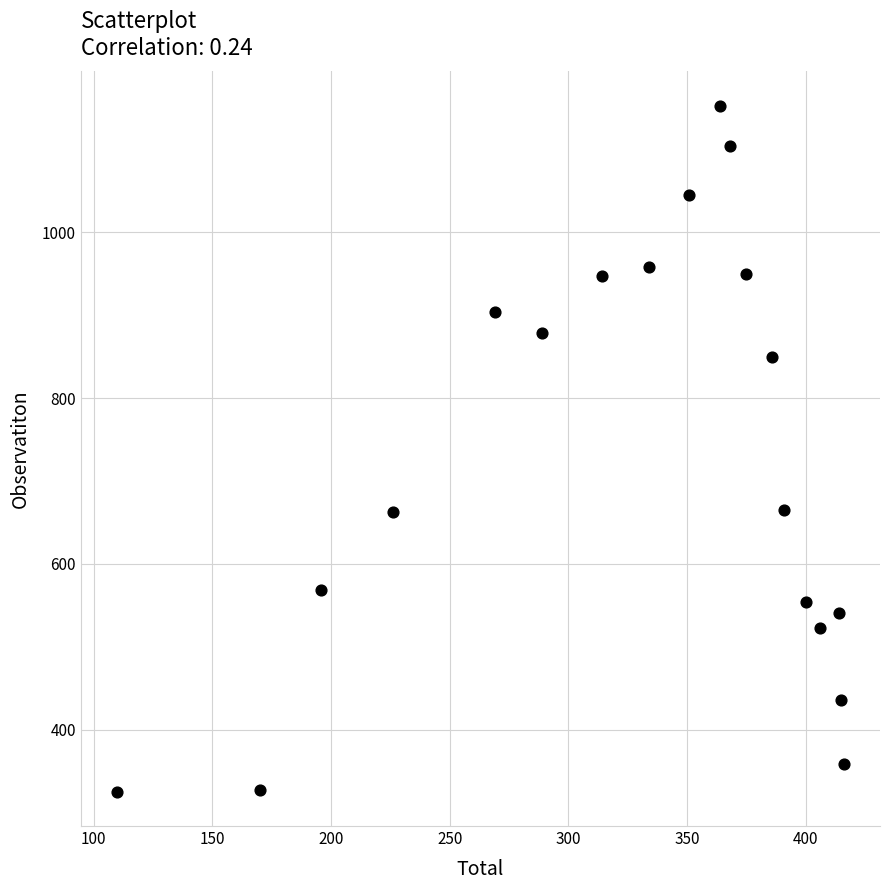

What is the range of Y values (max minus min)?

828